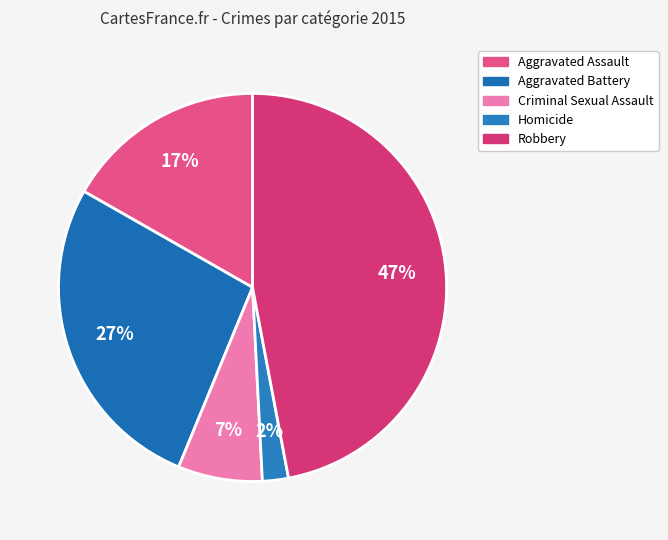

How many slices are in this pie chart?

5